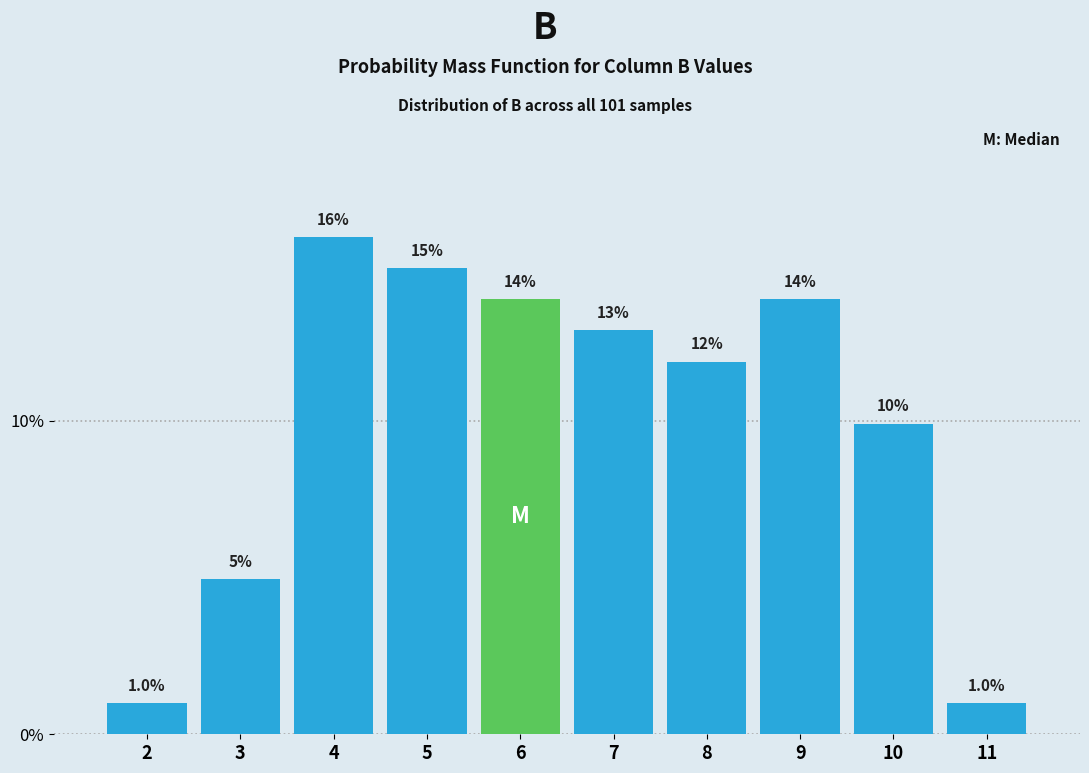

Are the bars horizontal?

No